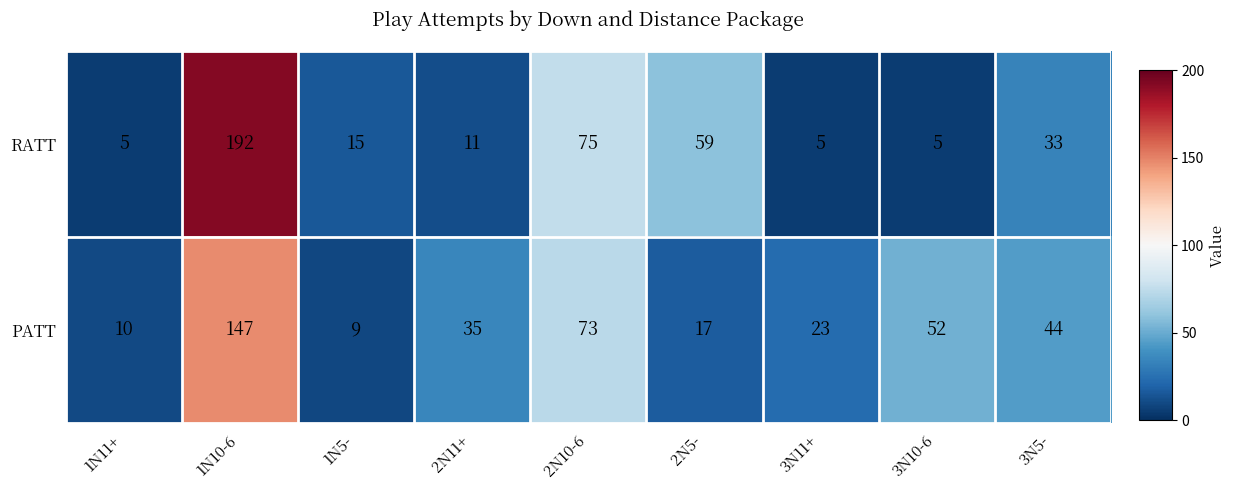

Reading left to right, what are all the values shown in this chart?

RATT: 1N11+=5	1N10-6=192	1N5-=15	2N11+=11	2N10-6=75	2N5-=59	3N11+=5	3N10-6=5	3N5-=33
PATT: 1N11+=10	1N10-6=147	1N5-=9	2N11+=35	2N10-6=73	2N5-=17	3N11+=23	3N10-6=52	3N5-=44